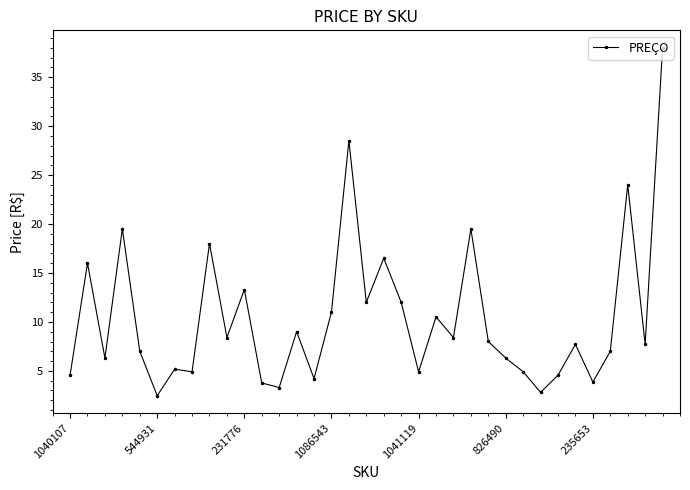

How many series are shown in this chart?

1